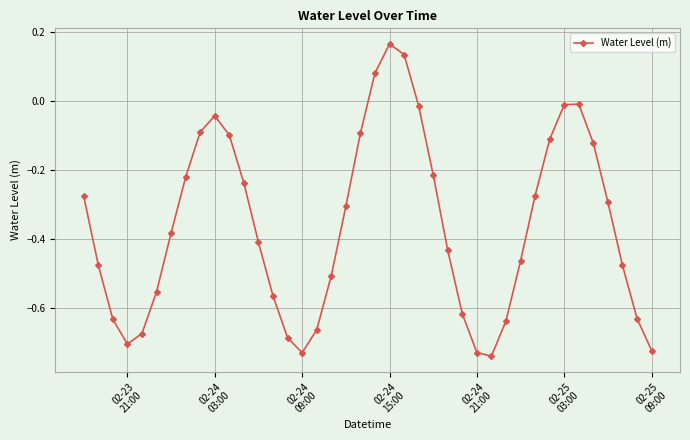

What is the difference between the maximum and minimum values?

0.9